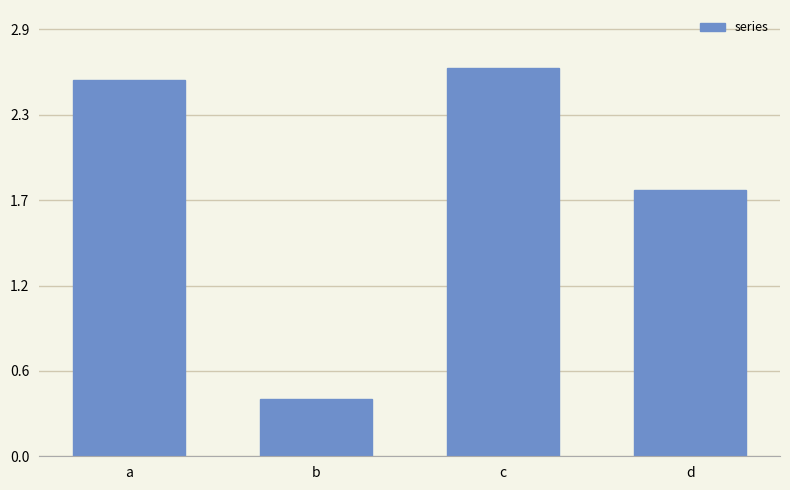

Between a and d, which is larger?

a